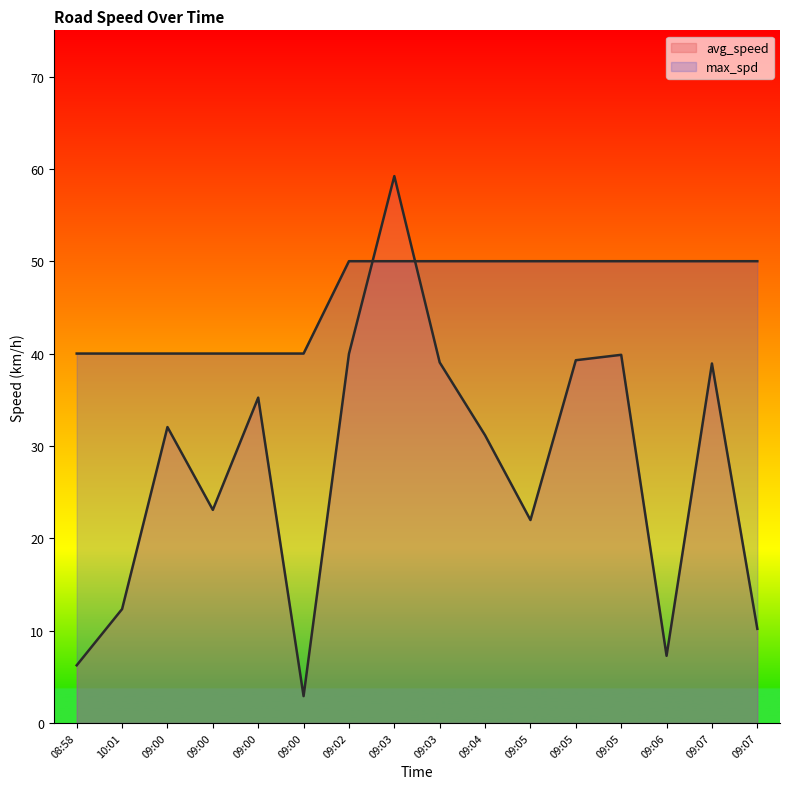

What is the total value across all series at 09:03?

109.2